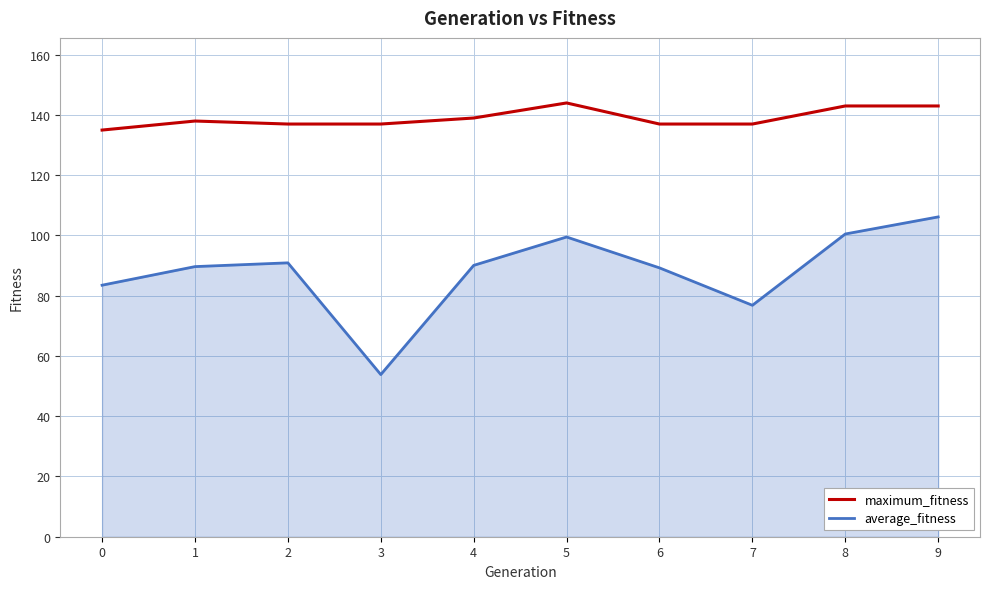

How many lines are shown in the chart?

2